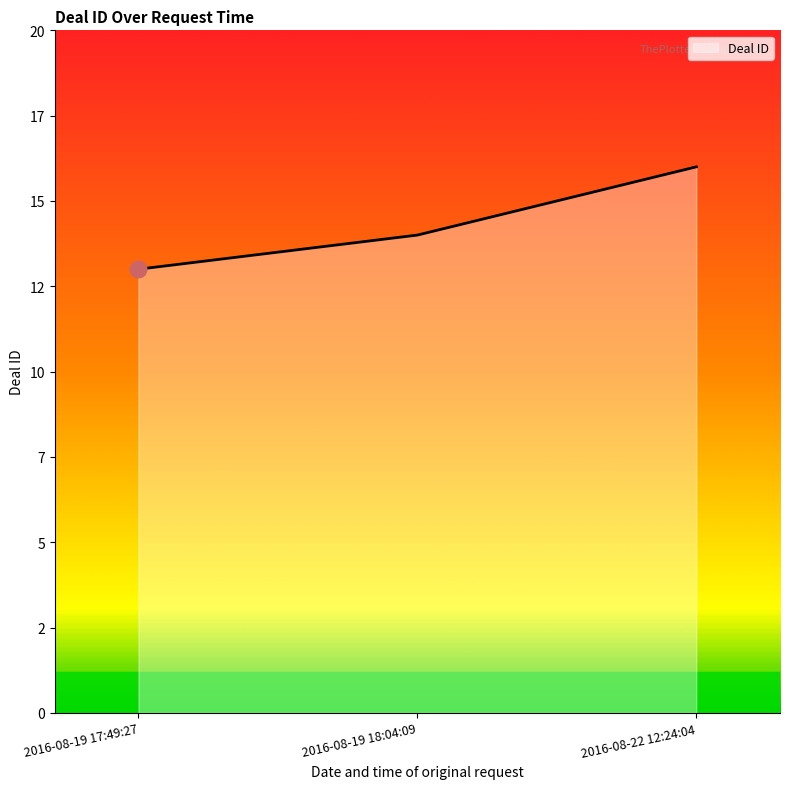

What is the difference between the values at 2016-08-19 17:49:27 and 2016-08-22 12:24:04?

3